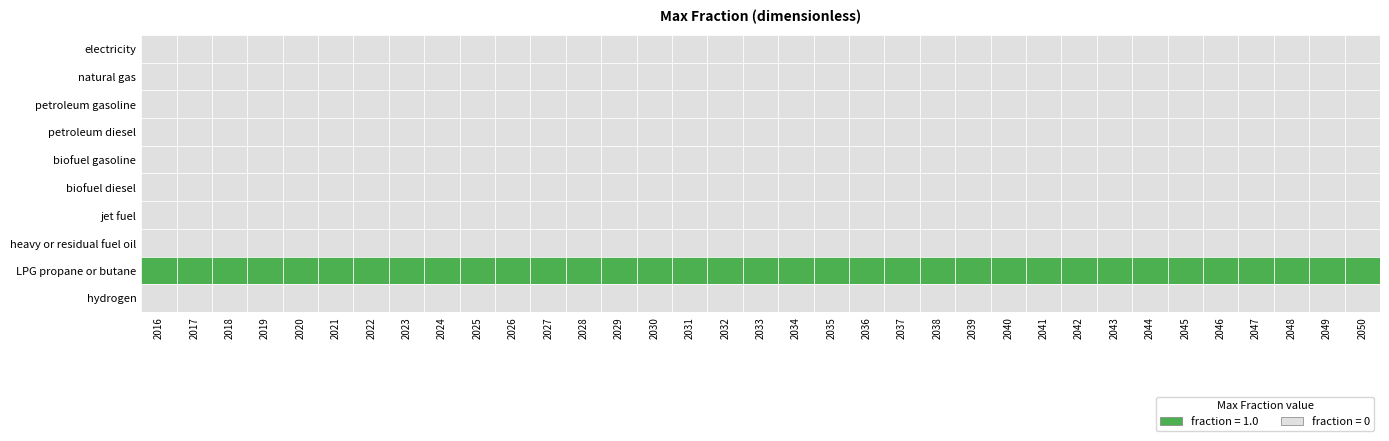

At how many categories does at least one series exceed 0?

35